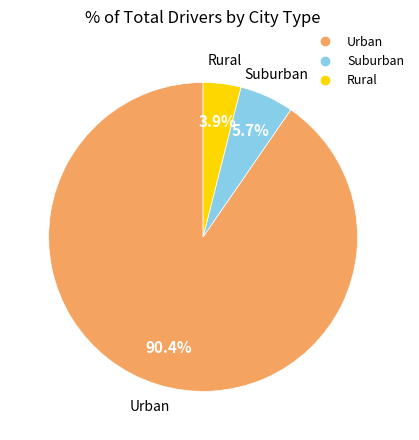

Does any single category account for the majority?

Yes